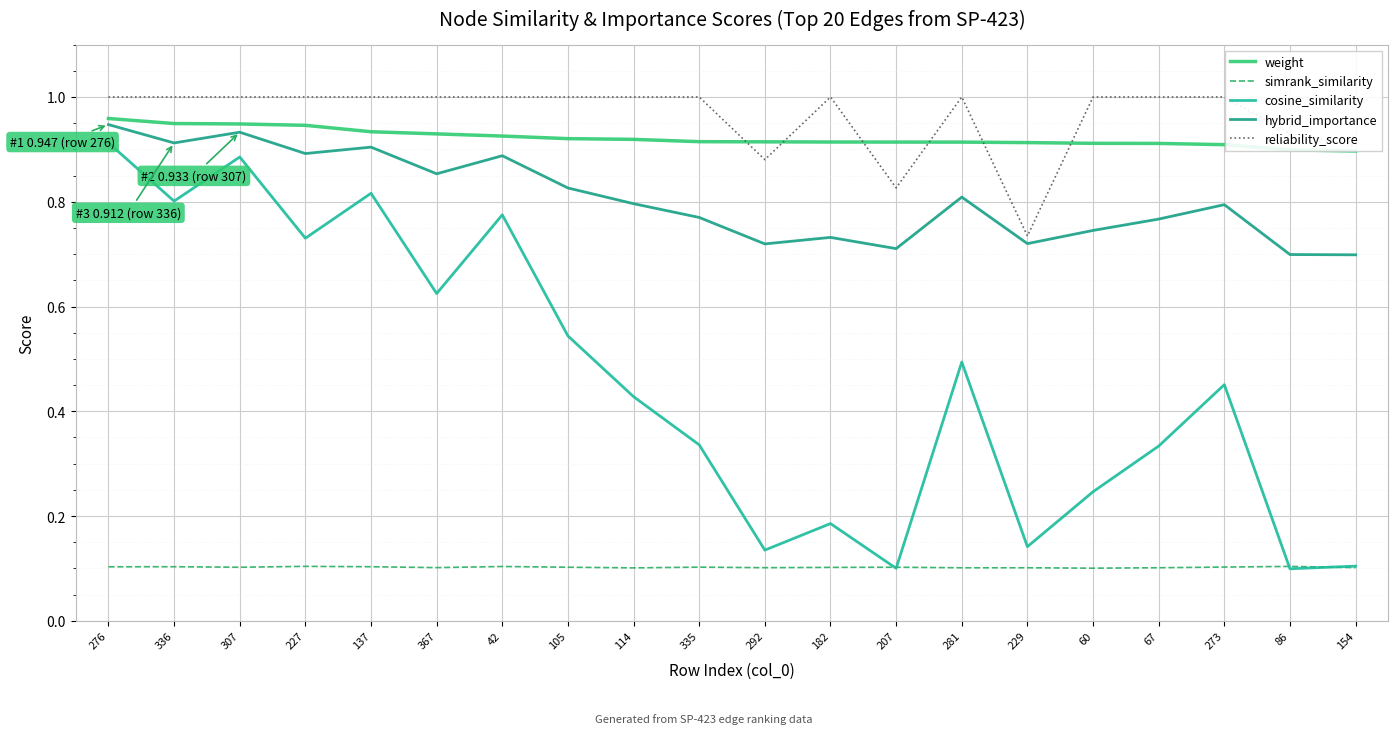

What is the difference between the highest and lowest values at 154?

0.8